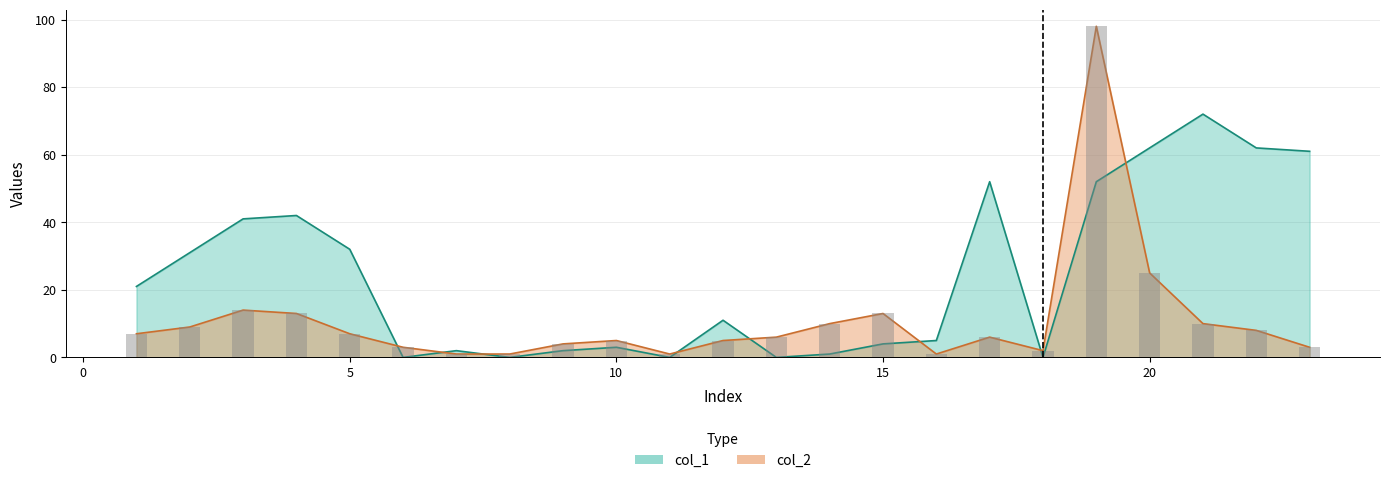

What is the value of the col_2 bar at the 5th from the left?

7